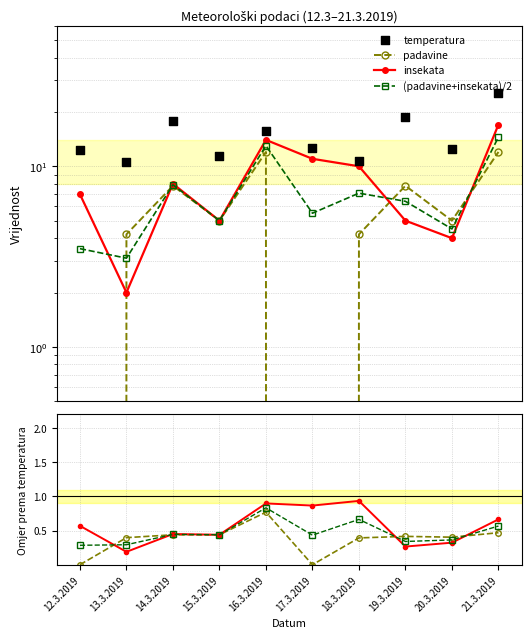

Which series contains the lowest Y value?

padavine